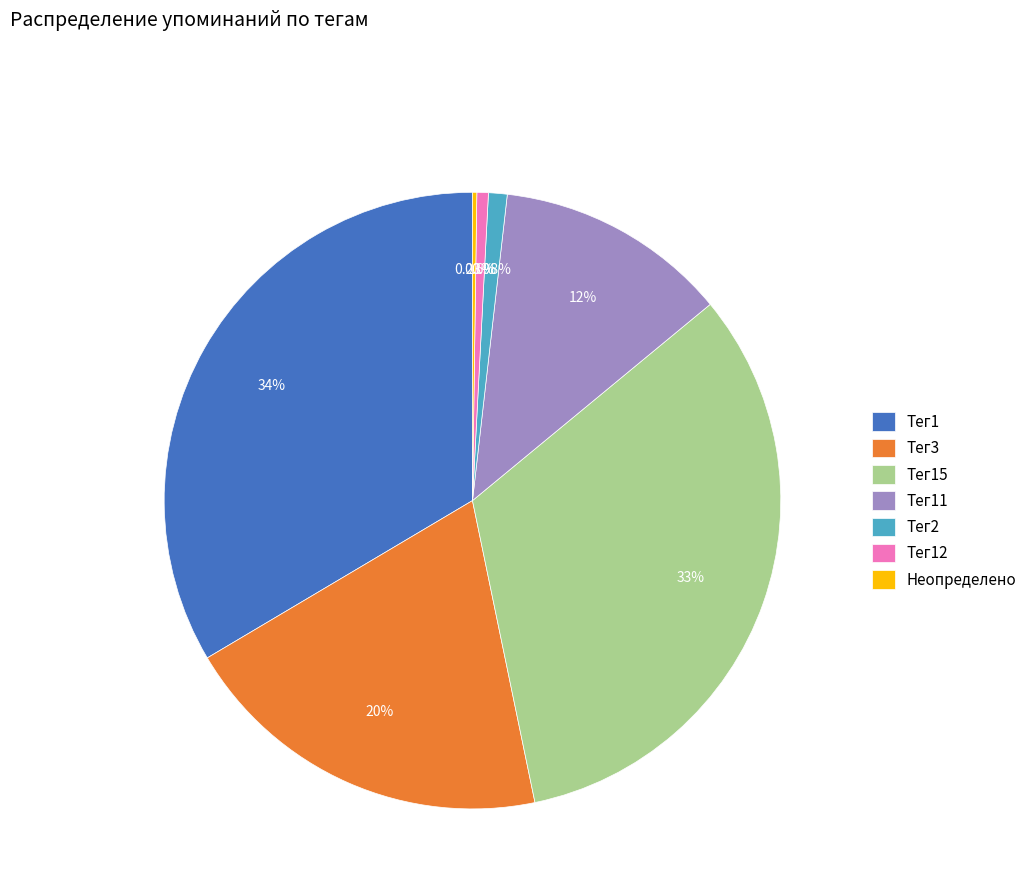

What percentage is the Тег12 slice, to the nearest percent?

1%